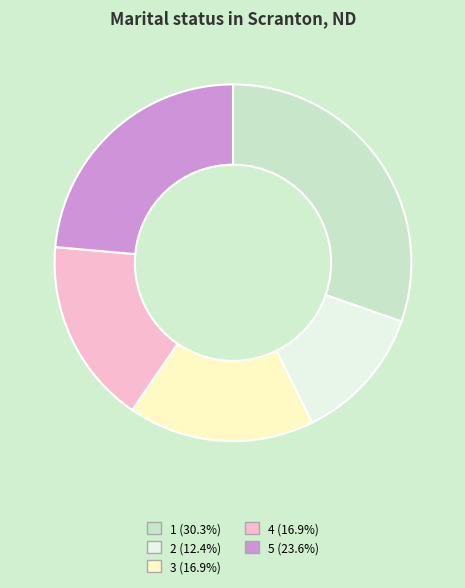

Do 1 (30.3%) and 4 (16.9%) together represent more than half of the pie?

No